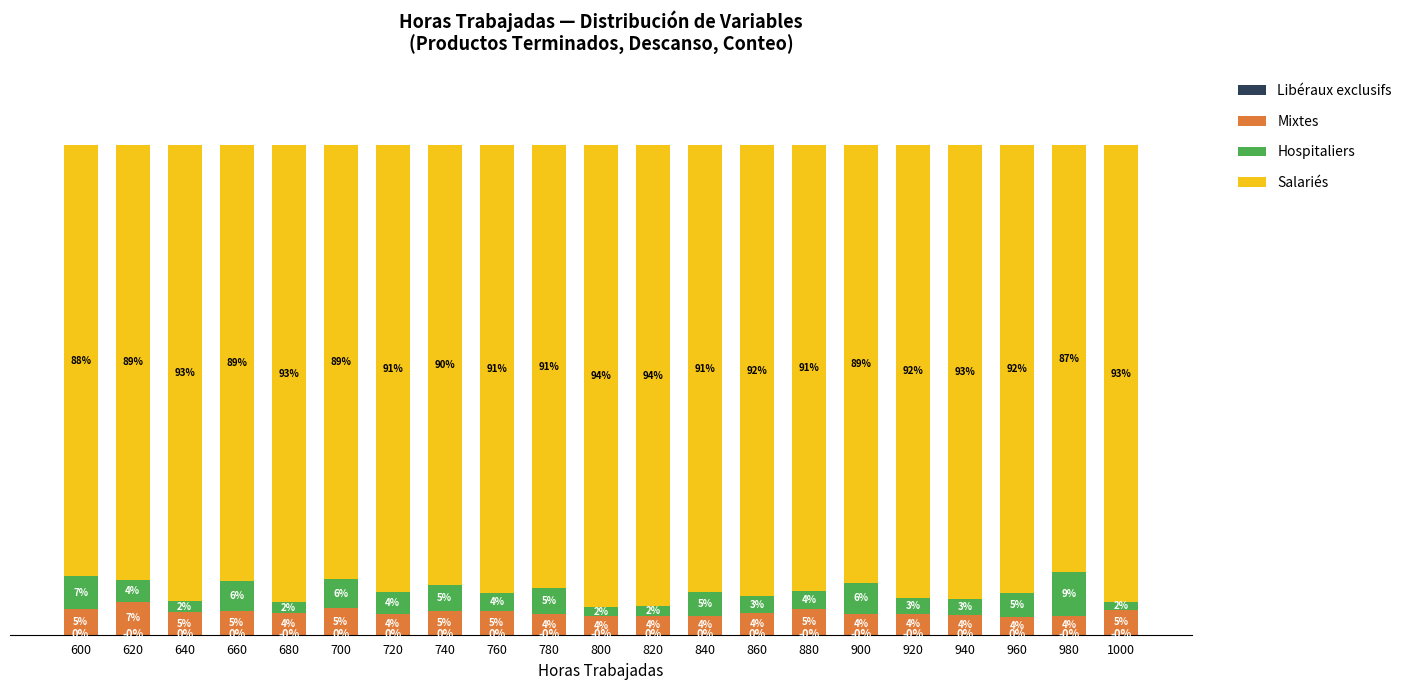

What is the difference between the second highest and minimum values in the Hospitaliers series?

5.0